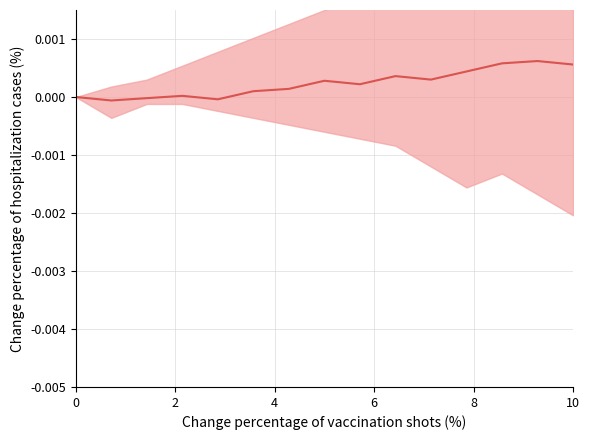

How many data points does each series have?

15